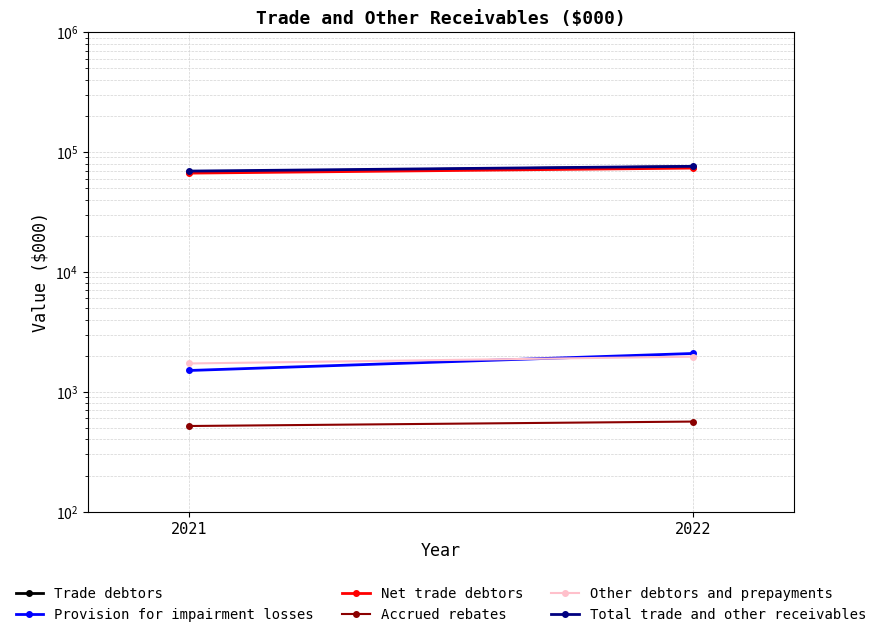

Is it true that Trade debtors equals 36087 at 2021?

False